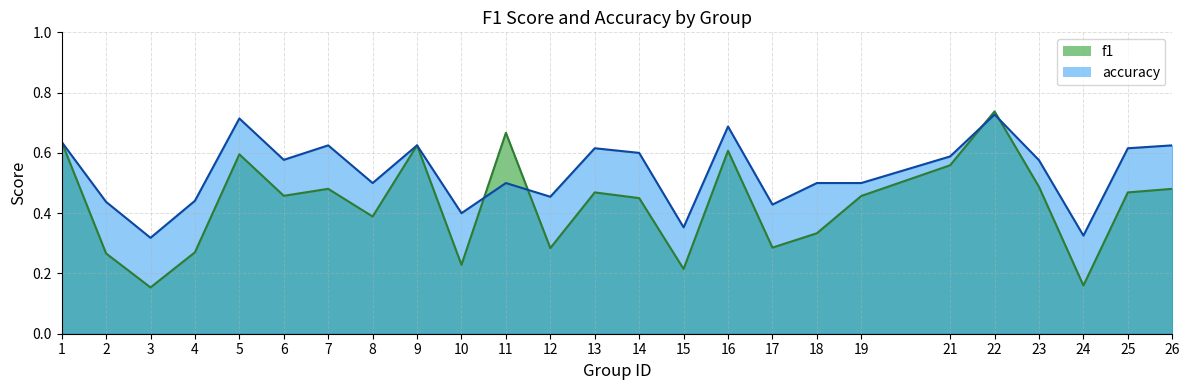

What are all the series names shown in the legend?

f1, accuracy